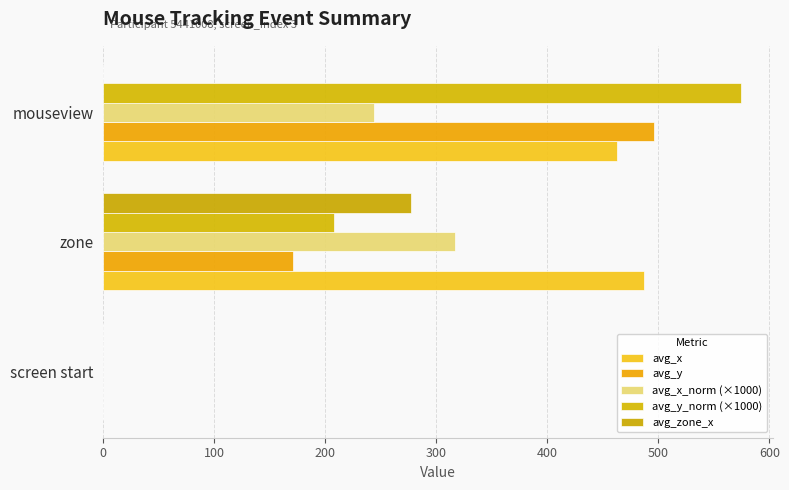

Count the number of data series in this chart.

5